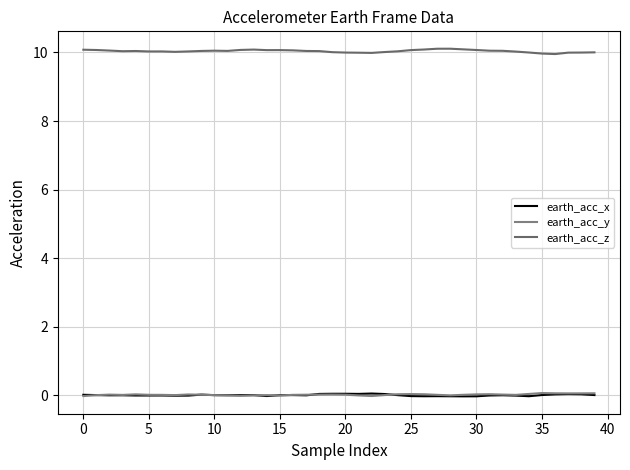

Which series has the largest total across all categories?

earth_acc_z